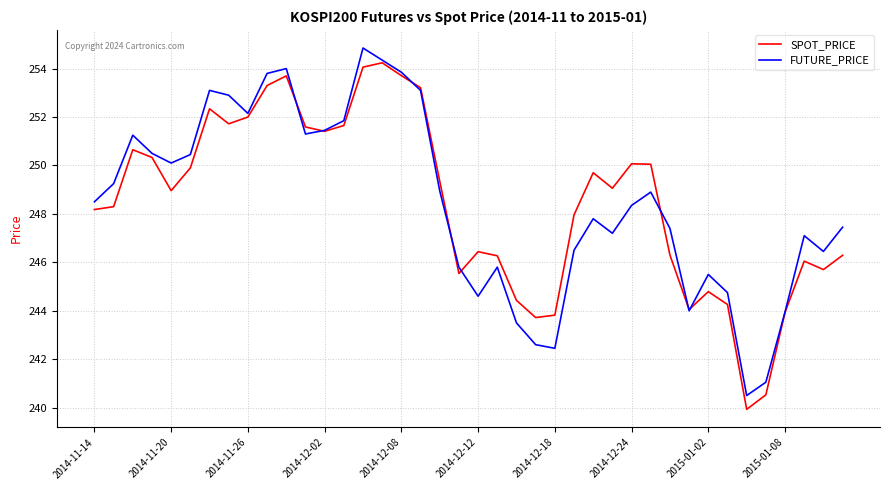

What is the highest value of the SPOT_PRICE series?

254.2